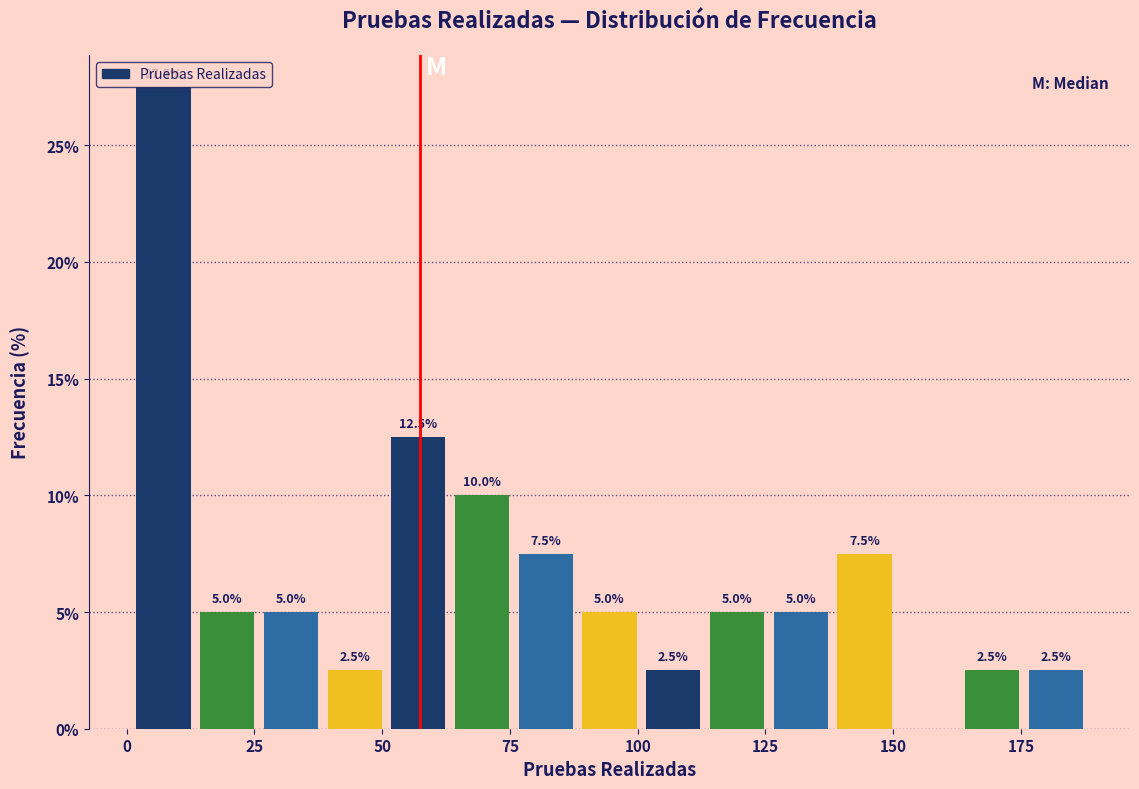

Around what value on the x-axis is the tallest bar? Give the approximate position of its centre, as read against the axis.

5